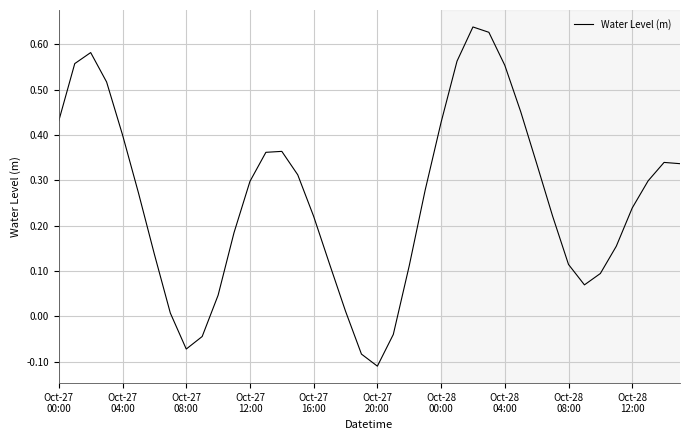

What is the difference between the maximum and minimum values?

0.7